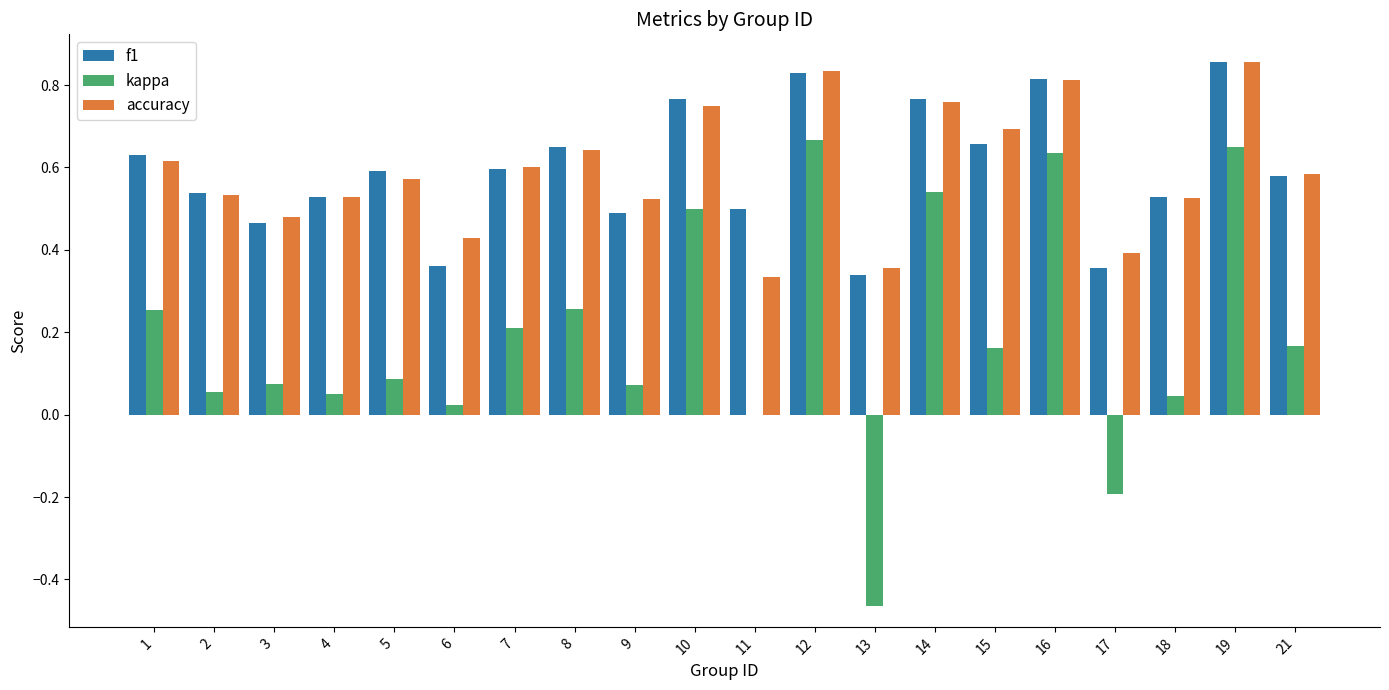

At which label does accuracy reach its peak?

19